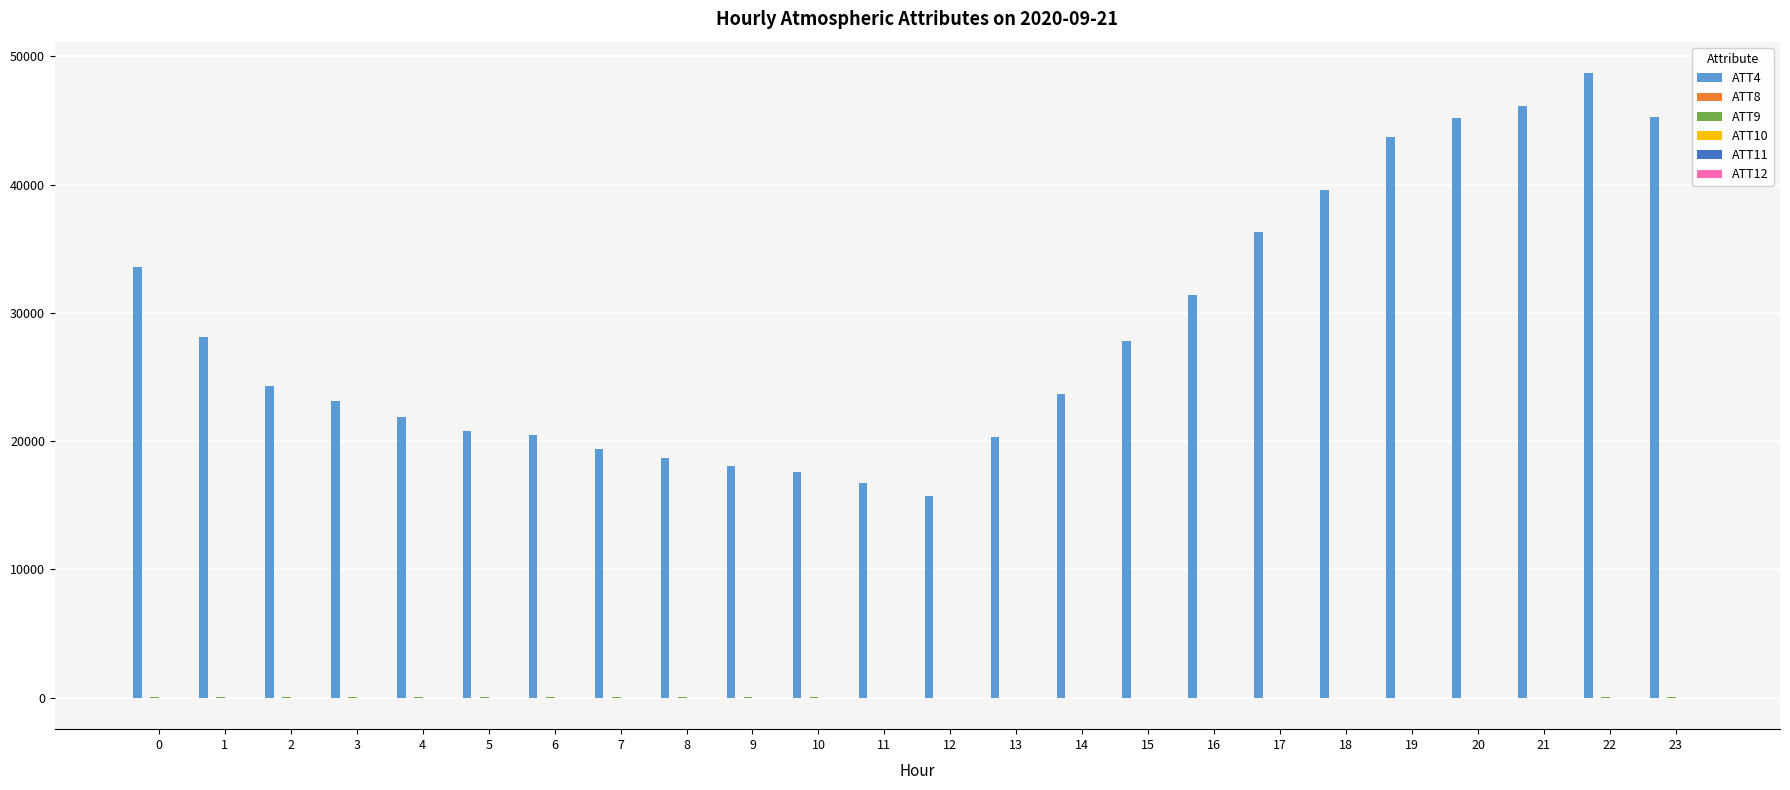

What is the maximum value shown in the chart?

48700.0